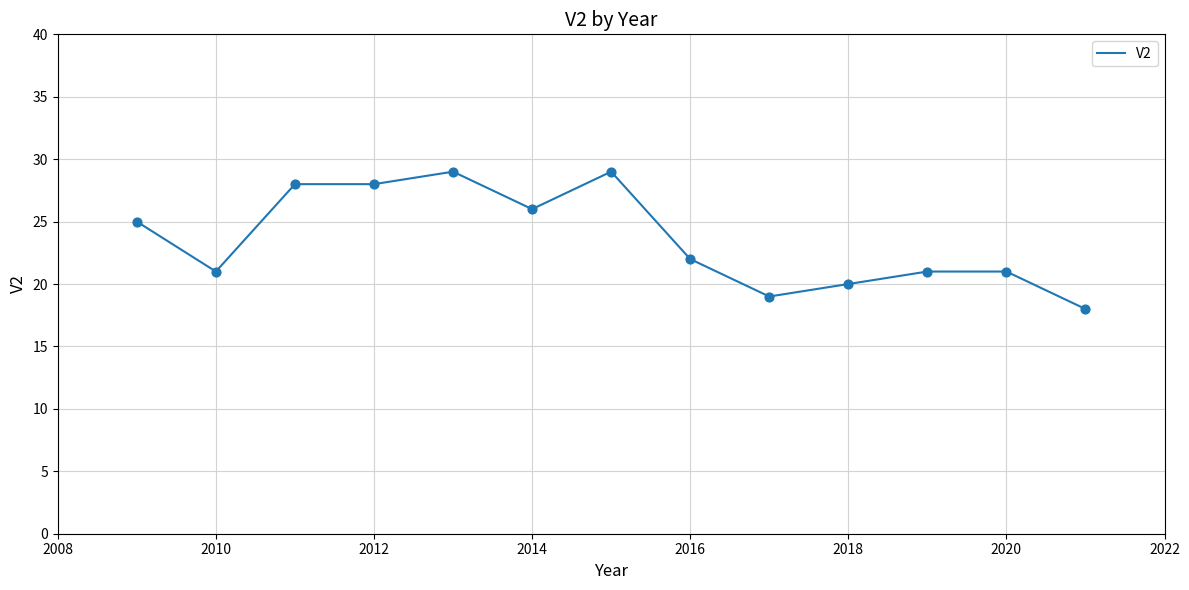

What is the smallest value displayed?

18